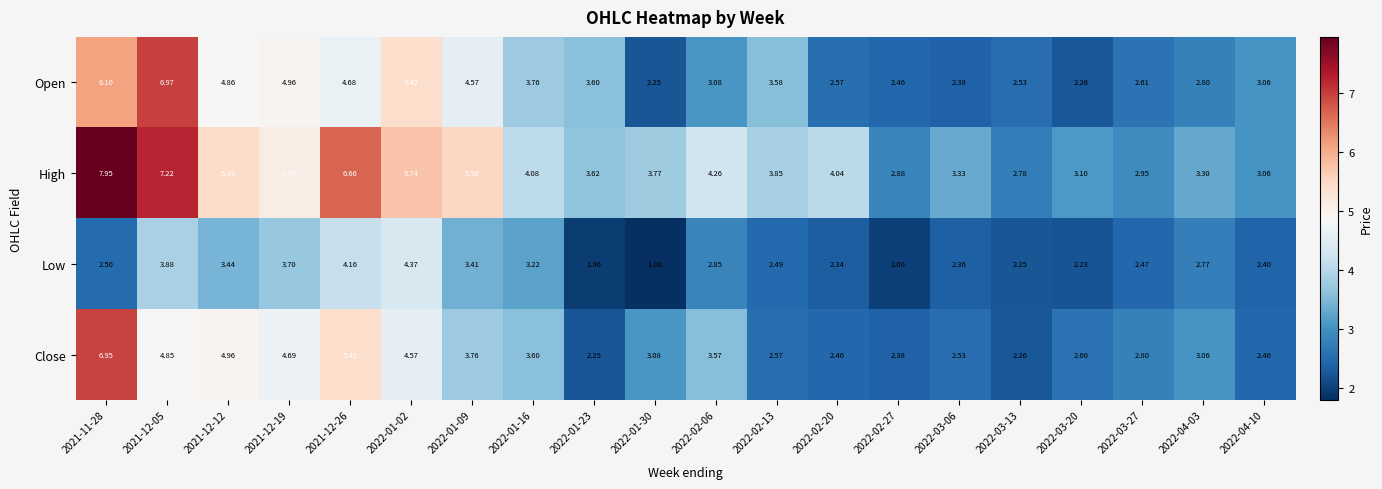

Which series has the largest range (max minus min)?

High